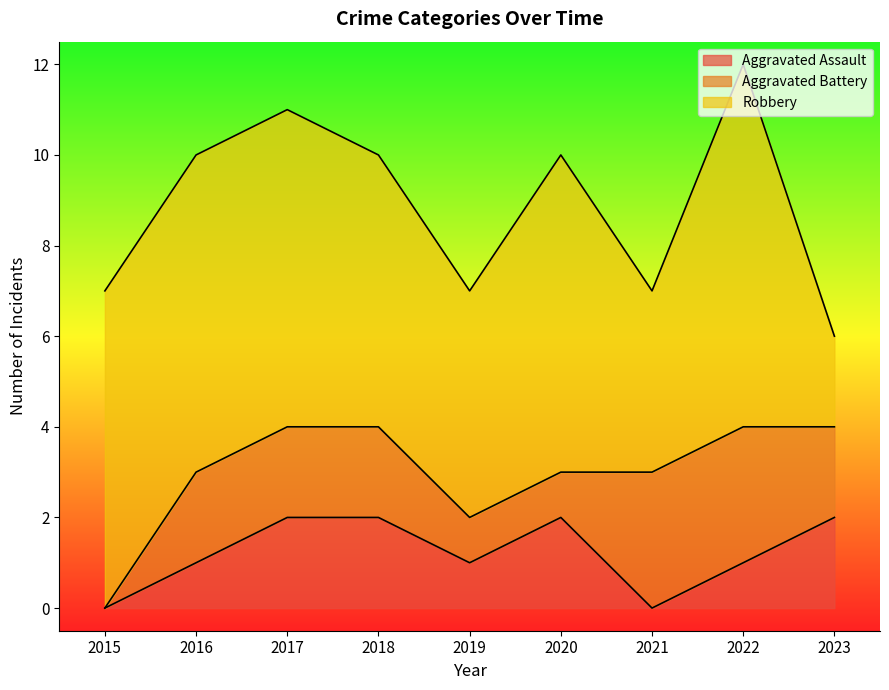

Which category has the highest value in the Aggravated Assault series?

2017